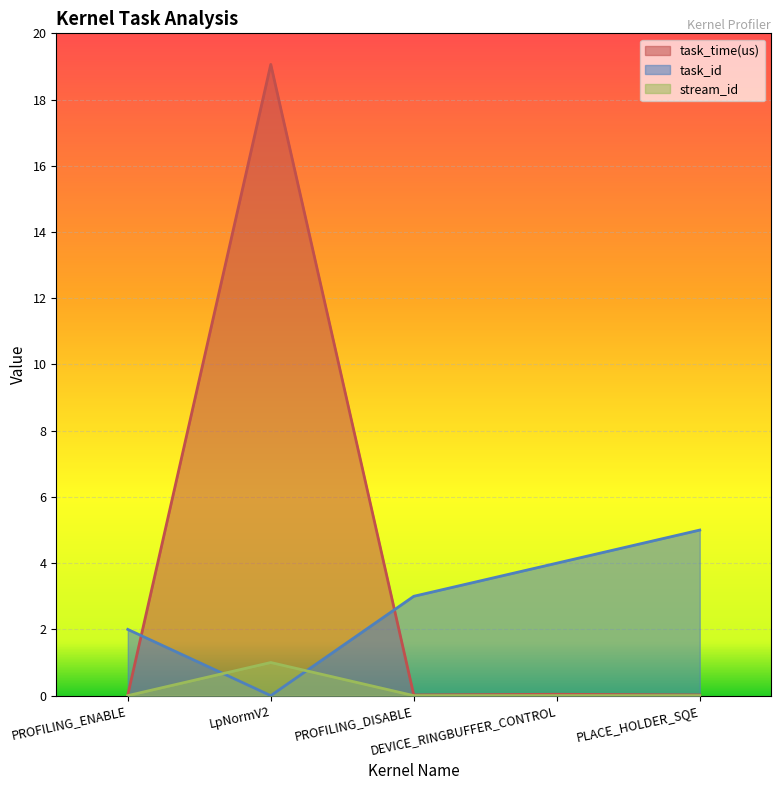

What is the maximum value for stream_id?

1.0